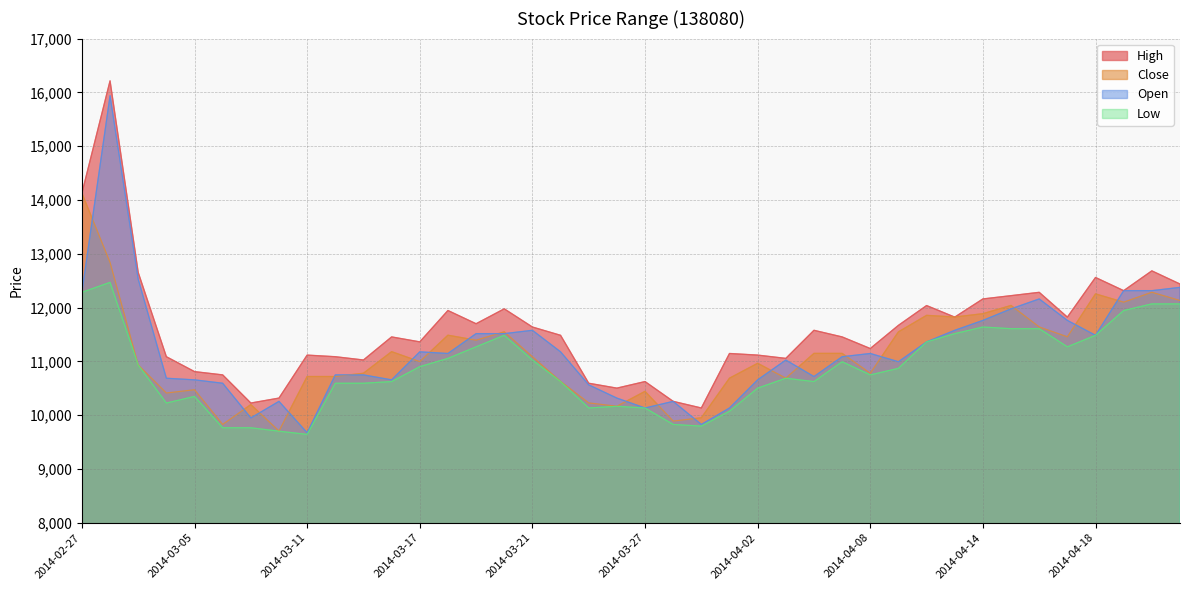

Which series has the largest total across all categories?

High